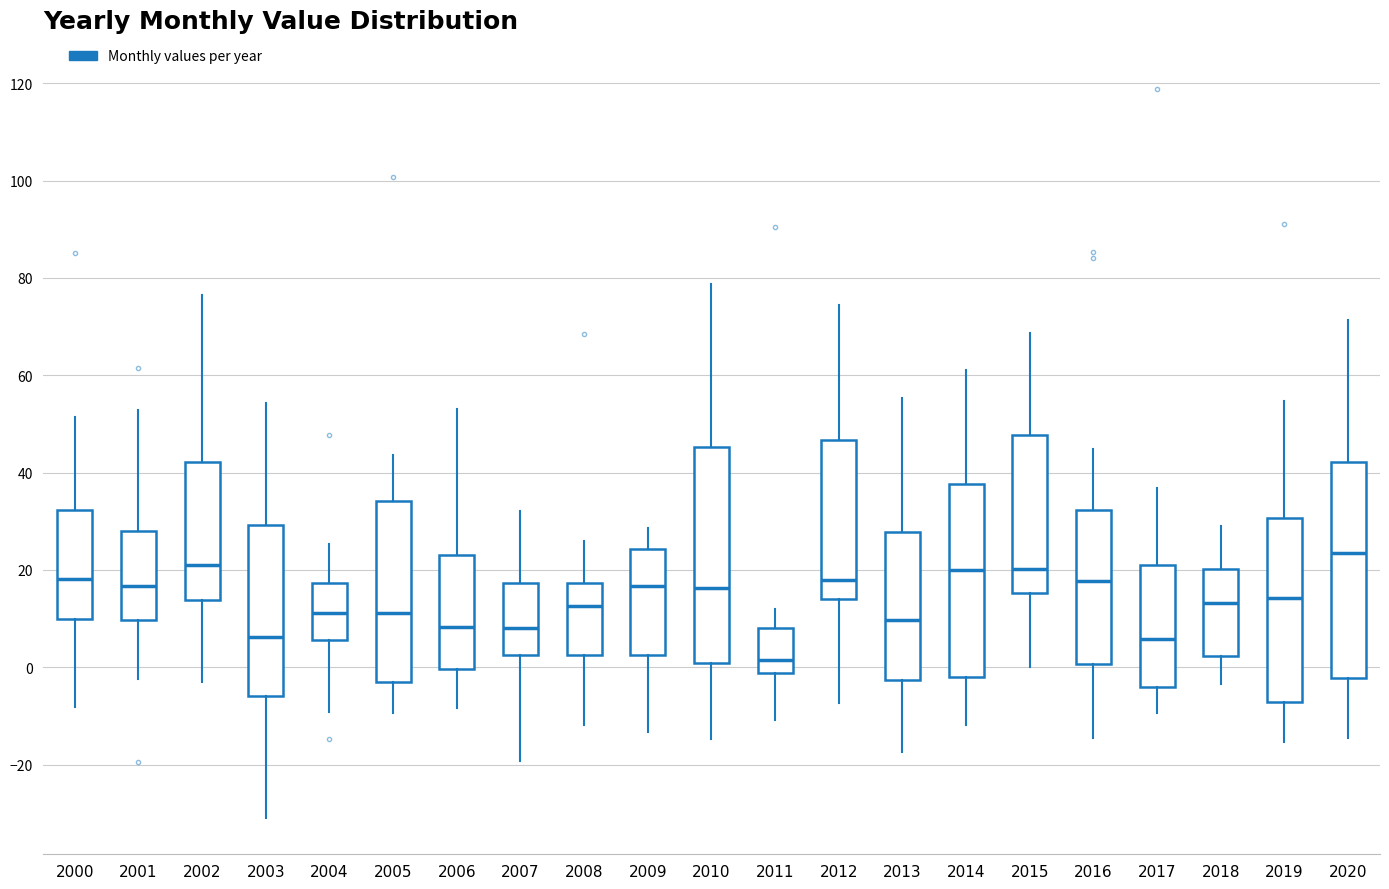

Reading left to right, read every box against the y-axis: the position of its median line, the range the box covers, and the ends of its whiskers. The values are not printed on the chart, so give them approximately, as read against the axis.

2000: median 18, box 10 to 32, whiskers -8 to 52
2001: median 16, box 10 to 28, whiskers -2 to 52
2002: median 20, box 14 to 42, whiskers -2 to 76
2003: median 6, box -6 to 30, whiskers -30 to 54
2004: median 12, box 6 to 18, whiskers -10 to 26
2005: median 12, box -2 to 34, whiskers -10 to 44
2006: median 8, box 0 to 24, whiskers -8 to 54
2007: median 8, box 2 to 18, whiskers -20 to 32
2008: median 12, box 2 to 18, whiskers -12 to 26
2009: median 16, box 2 to 24, whiskers -14 to 28
2010: median 16, box 0 to 46, whiskers -14 to 78
2011: median 2, box -2 to 8, whiskers -10 to 12
2012: median 18, box 14 to 46, whiskers -8 to 74
2013: median 10, box -2 to 28, whiskers -18 to 56
2014: median 20, box -2 to 38, whiskers -12 to 62
2015: median 20, box 16 to 48, whiskers 0 to 68
2016: median 18, box 0 to 32, whiskers -14 to 44
2017: median 6, box -4 to 20, whiskers -10 to 36
2018: median 14, box 2 to 20, whiskers -4 to 28
2019: median 14, box -8 to 30, whiskers -16 to 54
2020: median 24, box -2 to 42, whiskers -14 to 72